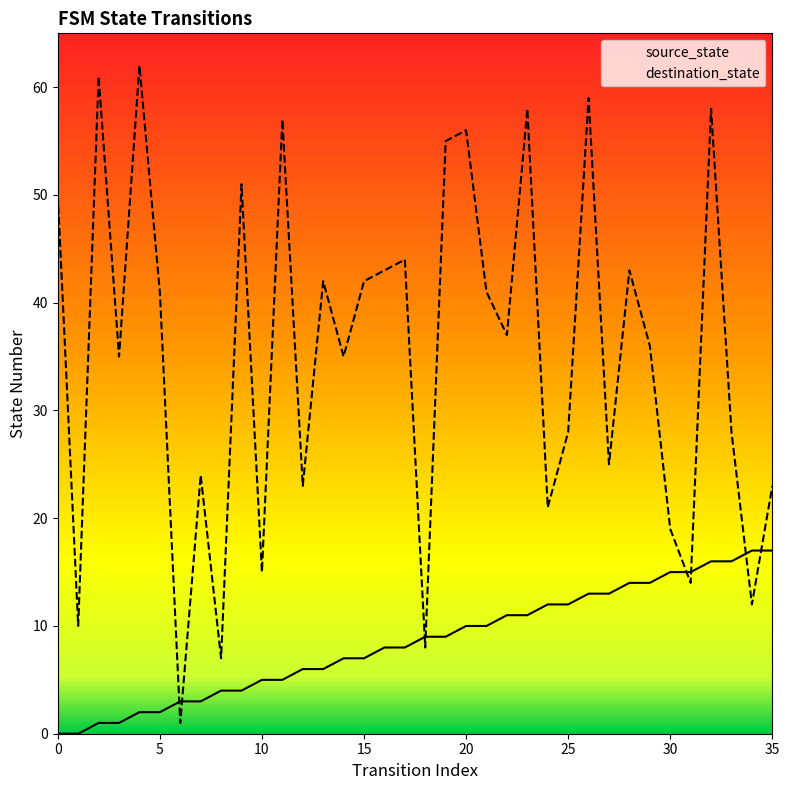

Where is source_state nearest to the value 8?

16